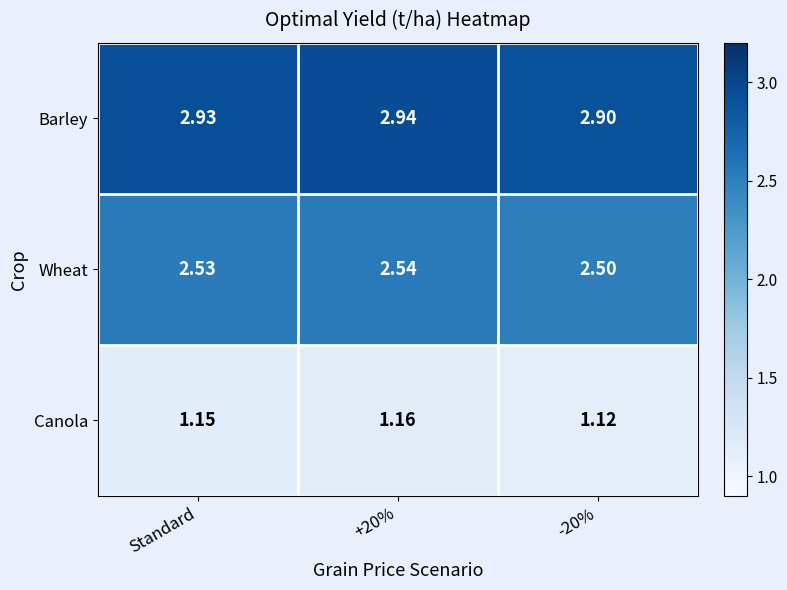

What is the maximum value shown in the chart?

2.9